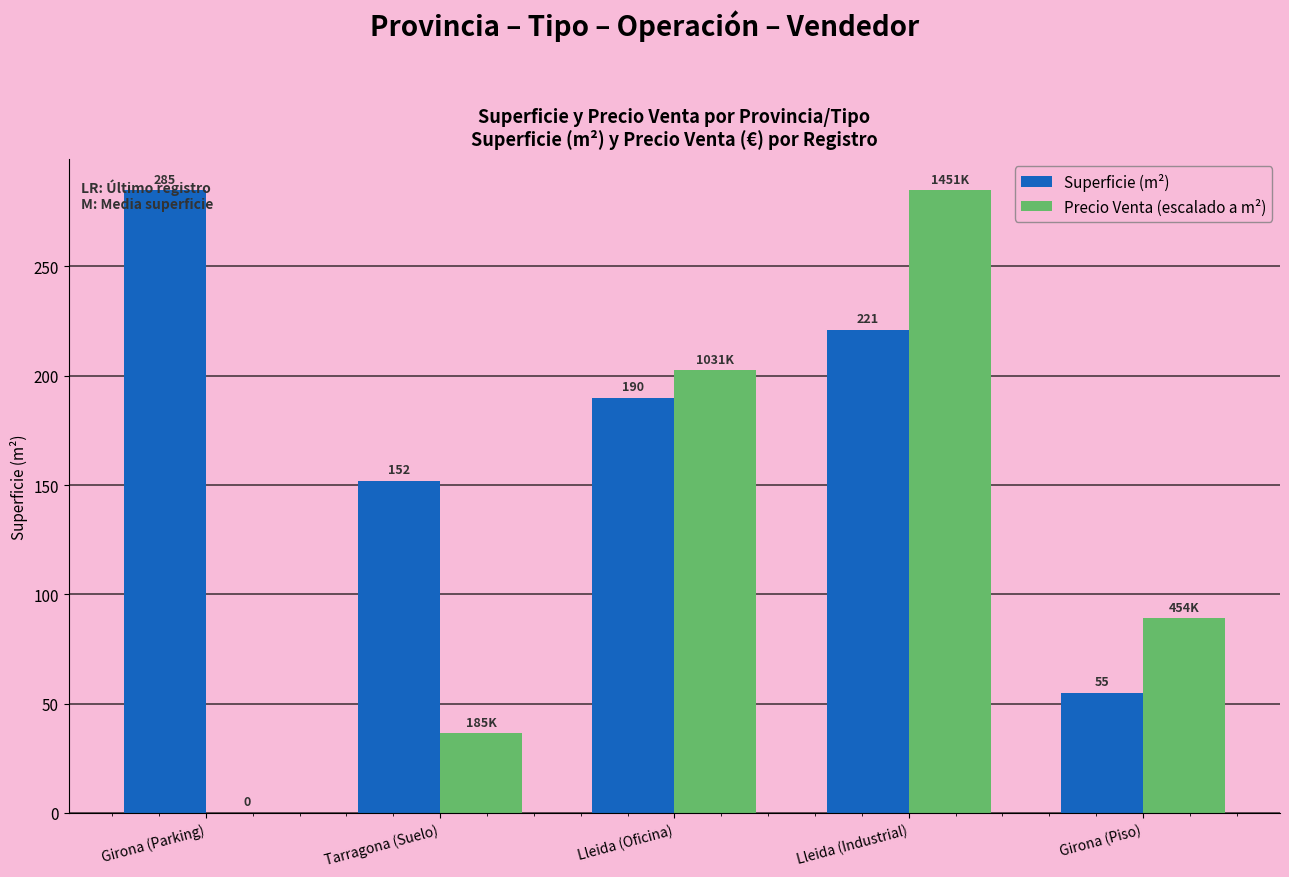

What is the greatest value displayed?

285.0